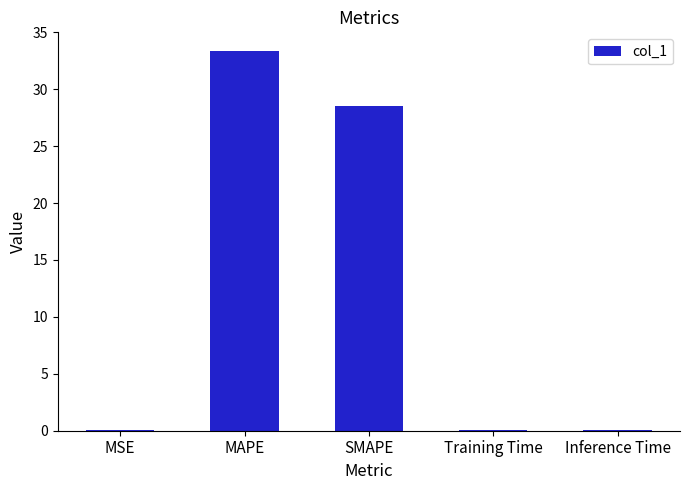

What is the sum of the values at SMAPE and Training Time?

28.6